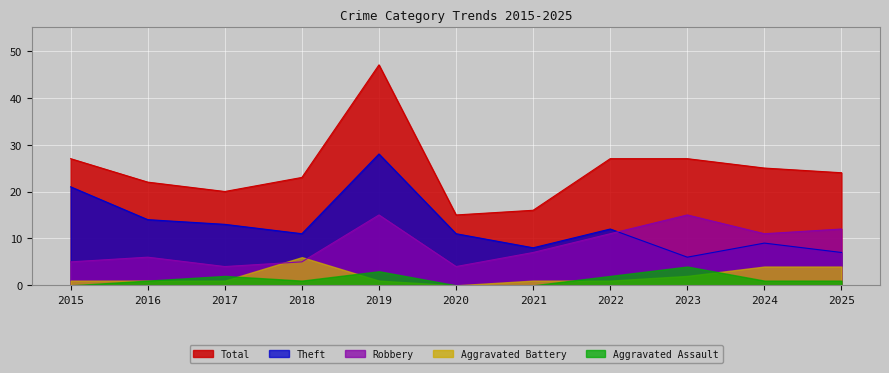

At which label does Robbery reach its minimum?

2017